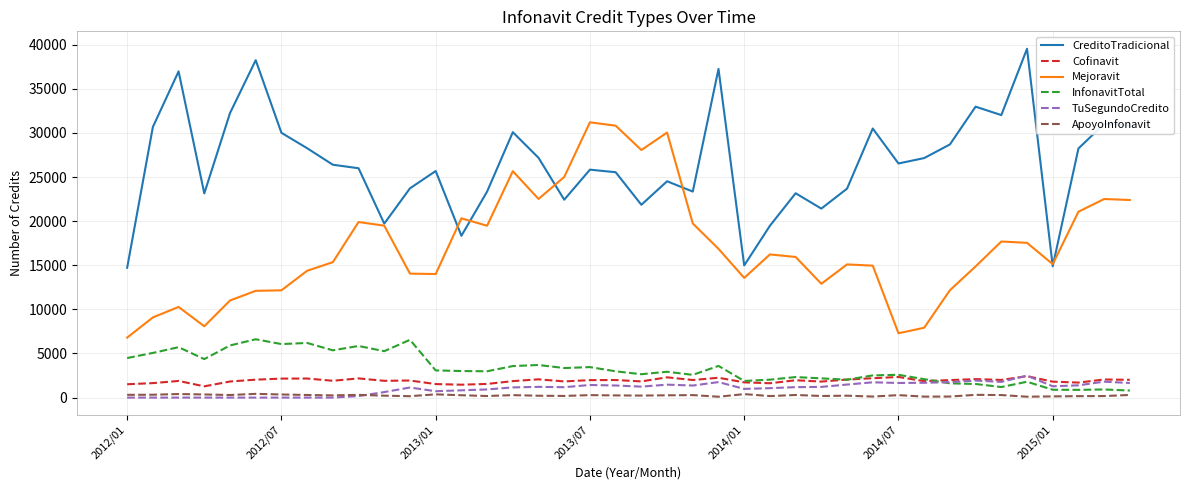

True or false: CreditoTradicional and InfonavitTotal cross at least once.

False